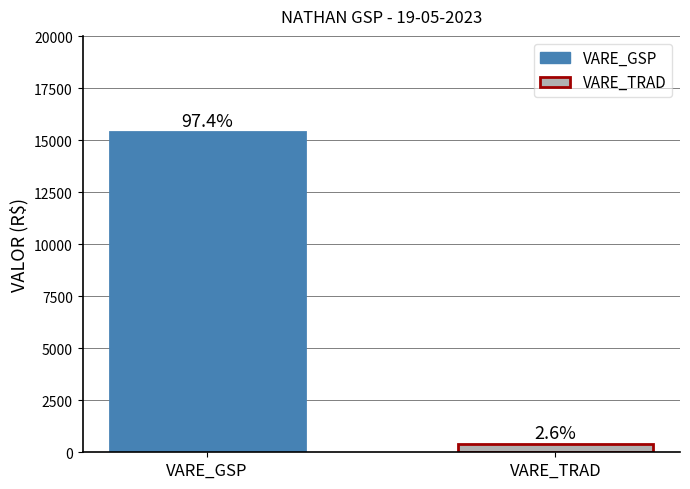

Are the bars horizontal?

No